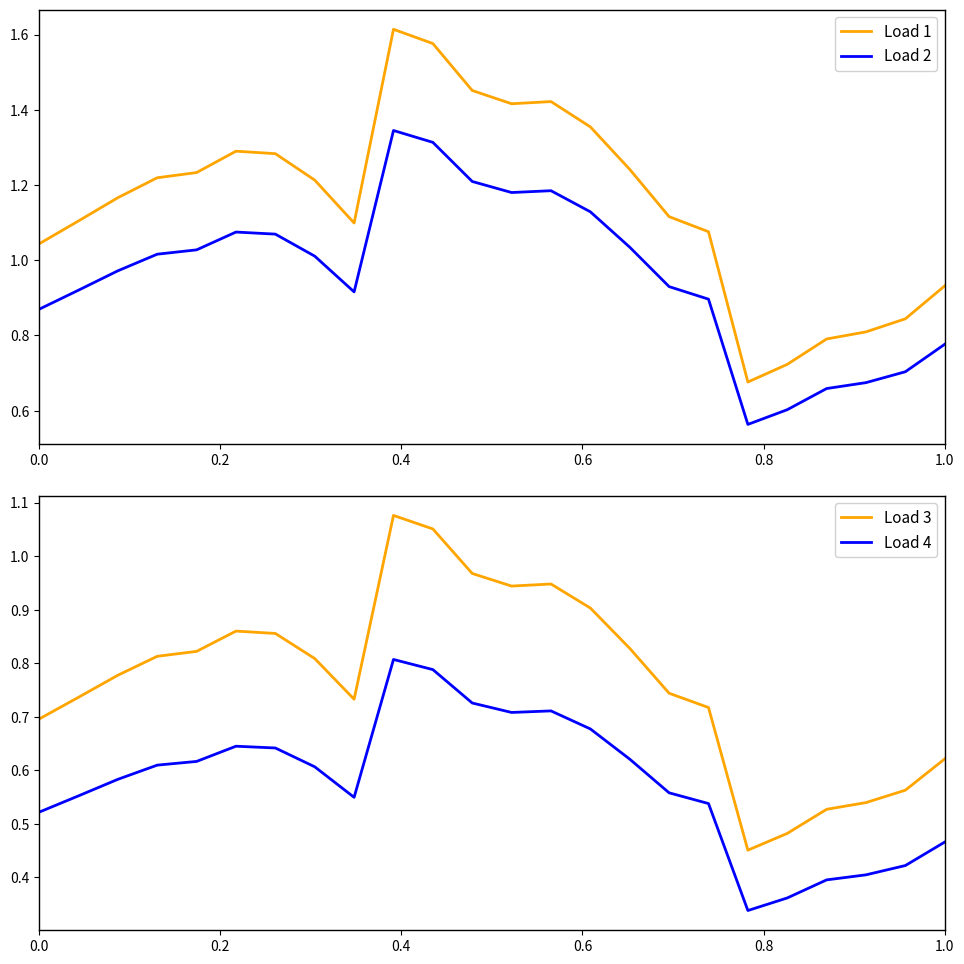

What is the sum of all Load 3 values?

18.5